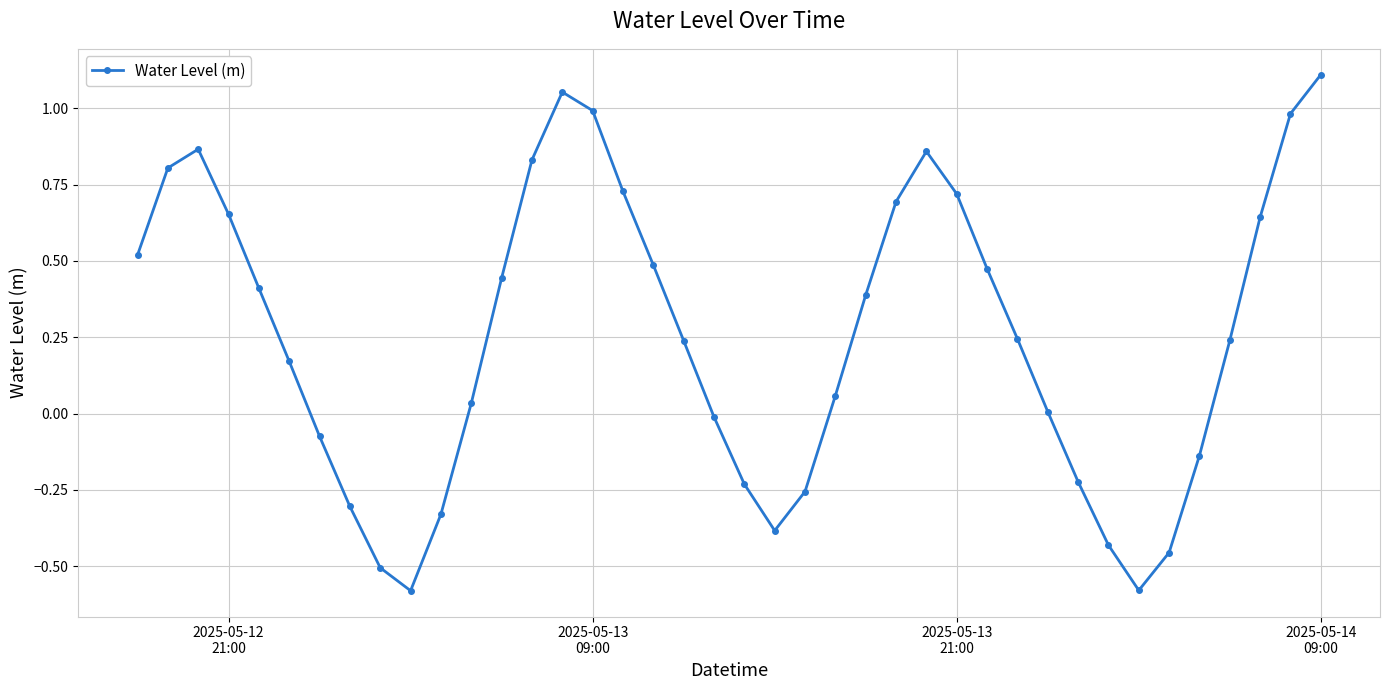

How many interior local valleys (lower than both neighbors) does the data have?

3